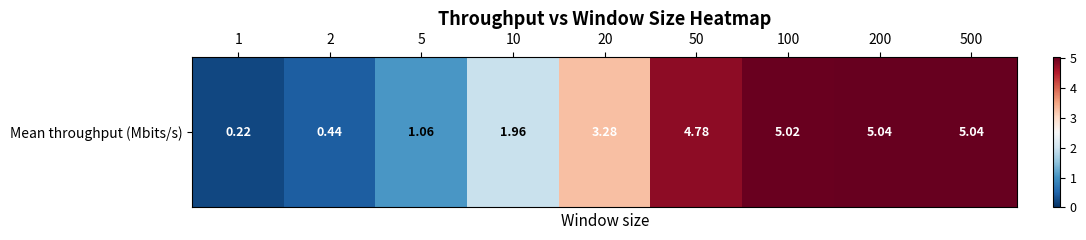

Approximately how many times larger is the value at 200 compared to 20?

1.5